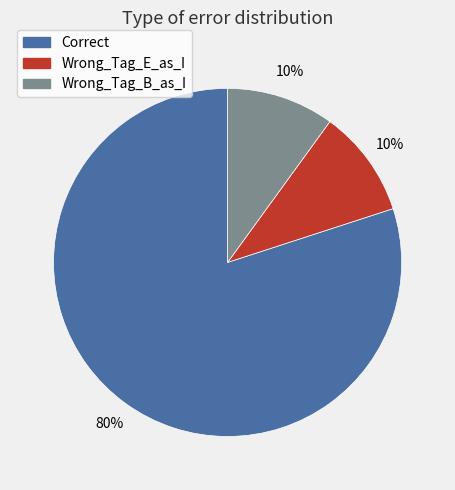

Between Correct and Wrong_Tag_E_as_I, which is larger?

Correct